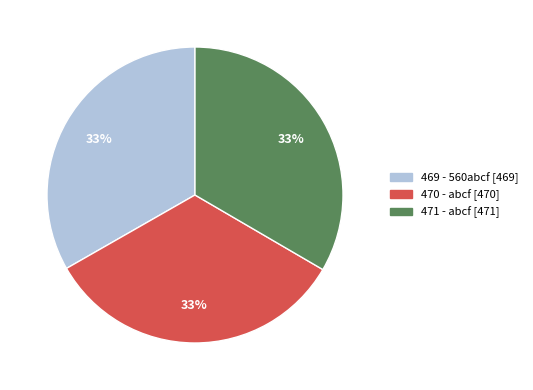

To the nearest percent, what is the average slice percentage?

33%